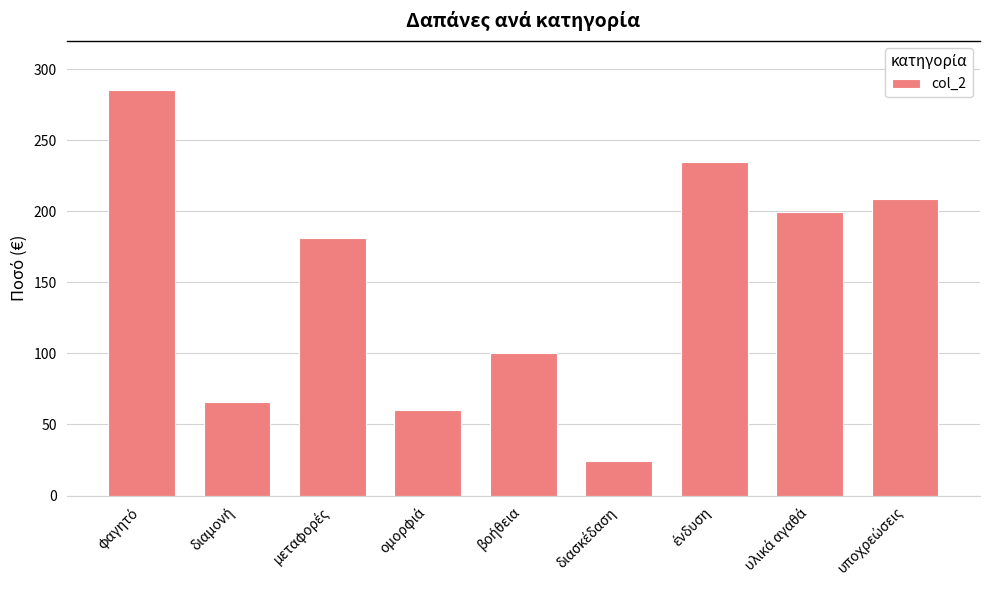

What is the value of the 4th bar from the left?

60.0